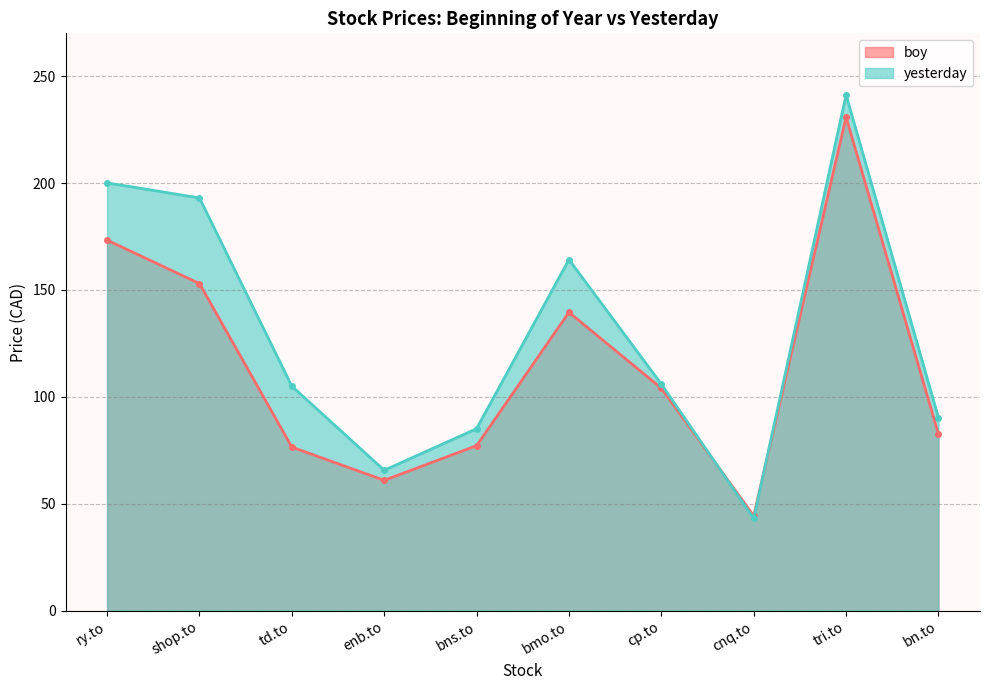

What is the label of the 7th point from the right?

enb.to